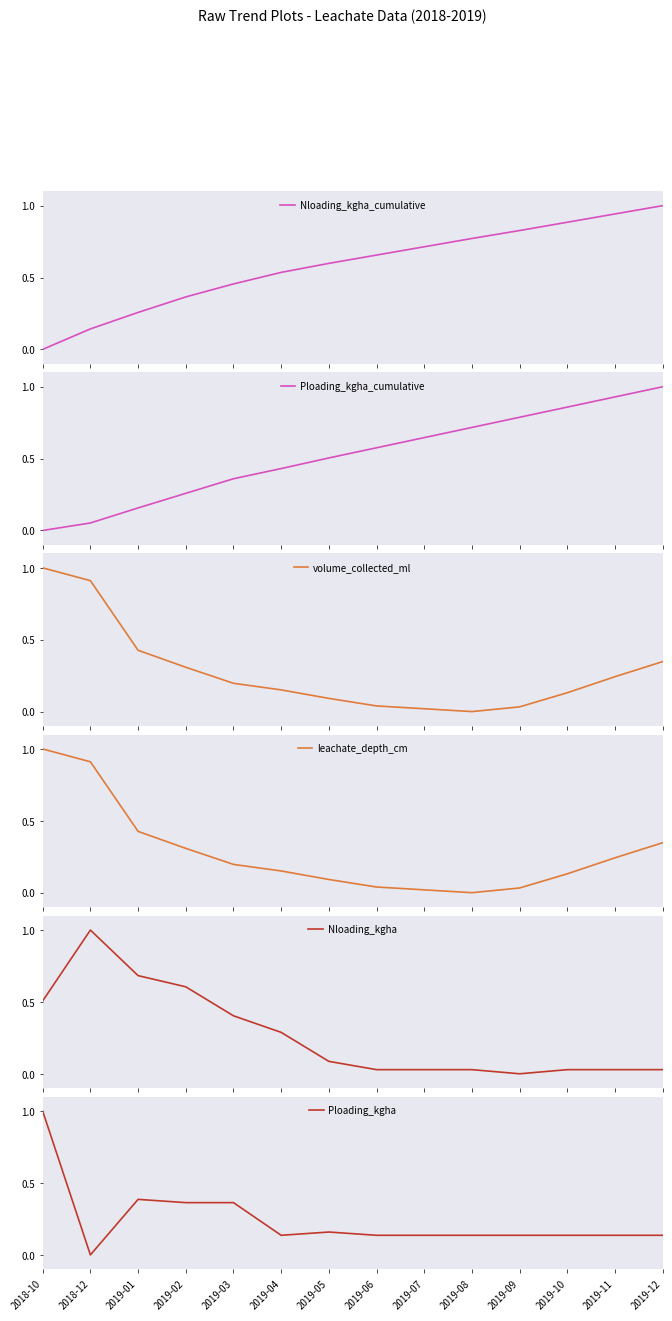

Reading left to right, transcribe all the data shown in this chart.

Nloading_kgha_cumulative: 2018-10=0.0	2018-12=0.1	2019-01=0.3	2019-02=0.4	2019-03=0.5	2019-04=0.5	2019-05=0.6	2019-06=0.7	2019-07=0.7	2019-08=0.8	2019-09=0.8	2019-10=0.9	2019-11=0.9	2019-12=1.0
Ploading_kgha_cumulative: 2018-10=0.0	2018-12=0.1	2019-01=0.2	2019-02=0.3	2019-03=0.4	2019-04=0.4	2019-05=0.5	2019-06=0.6	2019-07=0.6	2019-08=0.7	2019-09=0.8	2019-10=0.9	2019-11=0.9	2019-12=1.0
volume_collected_ml: 2018-10=1.0	2018-12=0.9	2019-01=0.4	2019-02=0.3	2019-03=0.2	2019-04=0.2	2019-05=0.1	2019-06=0.0	2019-07=0.0	2019-08=0.0	2019-09=0.0	2019-10=0.1	2019-11=0.2	2019-12=0.3
leachate_depth_cm: 2018-10=1.0	2018-12=0.9	2019-01=0.4	2019-02=0.3	2019-03=0.2	2019-04=0.2	2019-05=0.1	2019-06=0.0	2019-07=0.0	2019-08=0.0	2019-09=0.0	2019-10=0.1	2019-11=0.2	2019-12=0.3
Nloading_kgha: 2018-10=0.5	2018-12=1.0	2019-01=0.7	2019-02=0.6	2019-03=0.4	2019-04=0.3	2019-05=0.1	2019-06=0.0	2019-07=0.0	2019-08=0.0	2019-09=0.0	2019-10=0.0	2019-11=0.0	2019-12=0.0
Ploading_kgha: 2018-10=1.0	2018-12=0.0	2019-01=0.4	2019-02=0.4	2019-03=0.4	2019-04=0.1	2019-05=0.2	2019-06=0.1	2019-07=0.1	2019-08=0.1	2019-09=0.1	2019-10=0.1	2019-11=0.1	2019-12=0.1